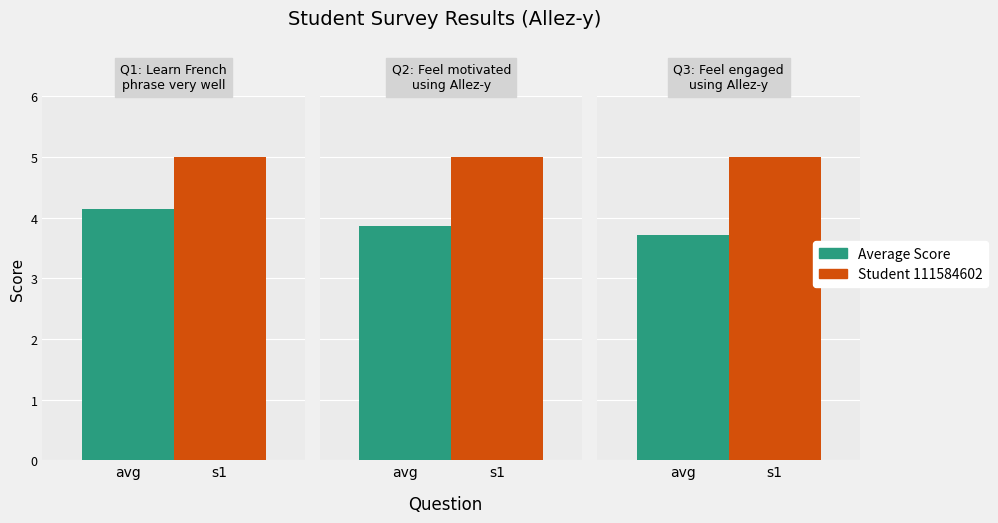

How many data points does each series have?

3